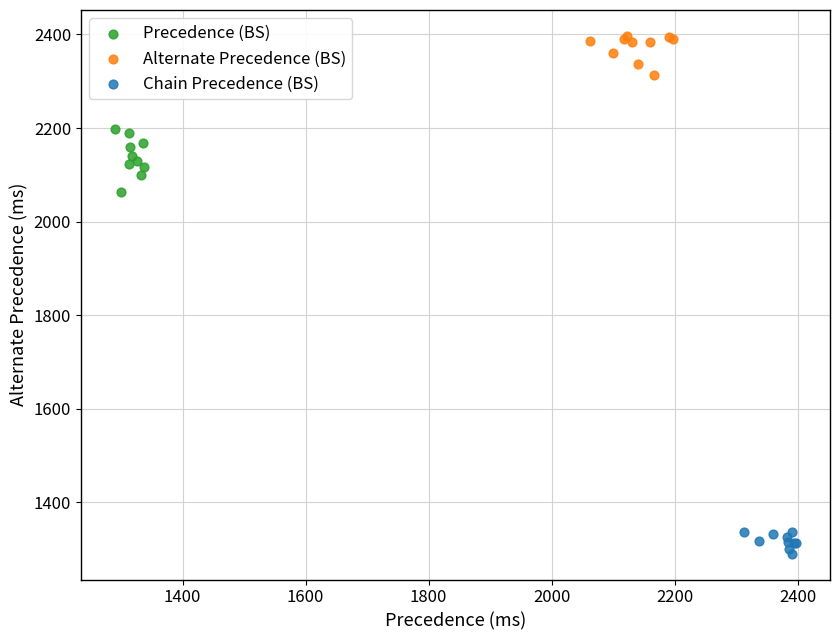

Which series reaches the maximum Y coordinate?

Alternate Precedence (BS)